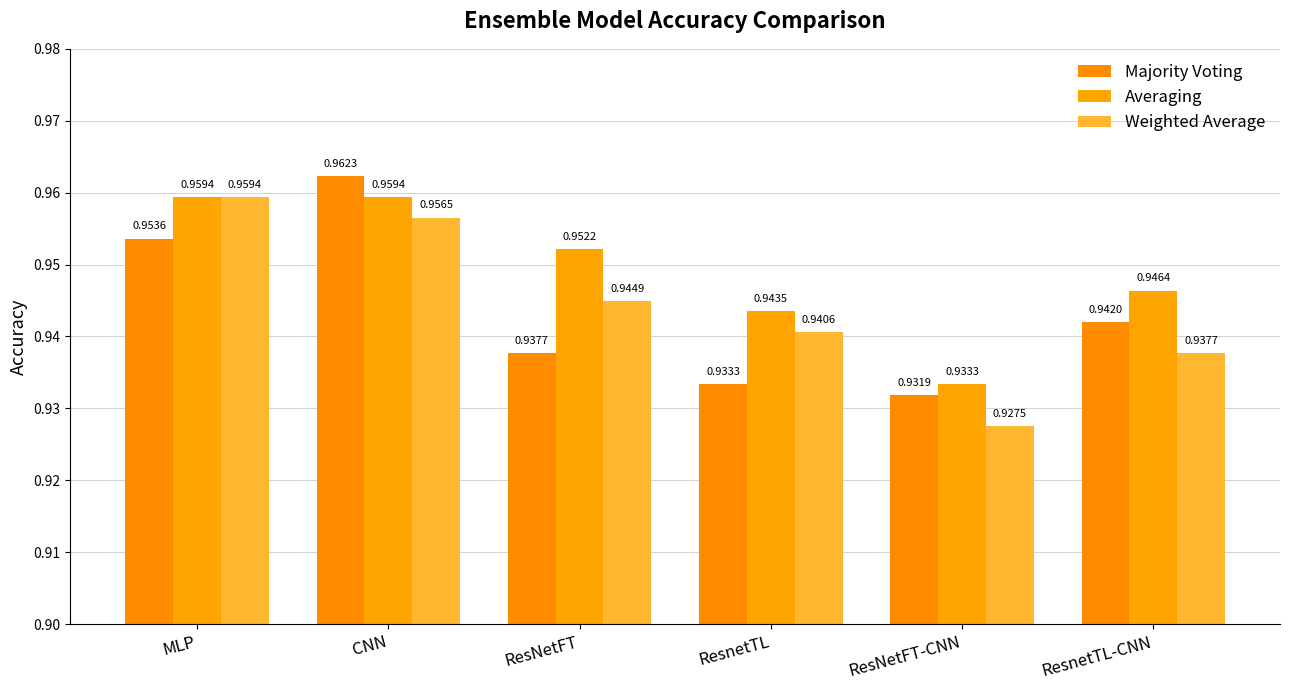

How many categories are shown in the chart?

6